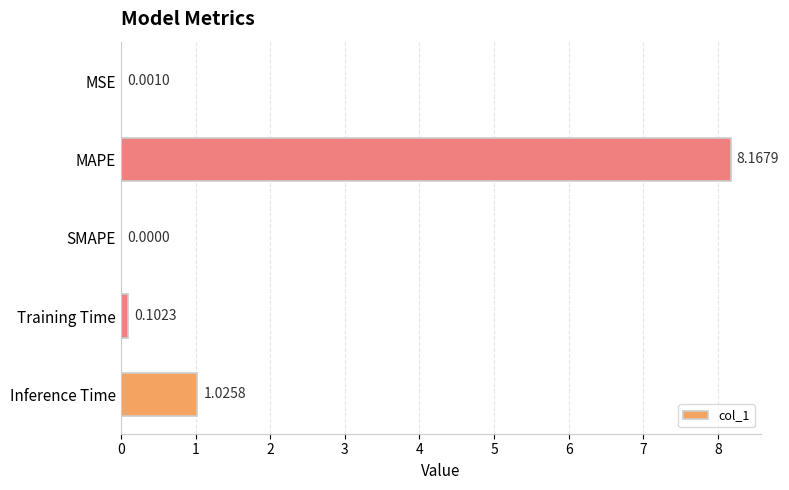

How many values are above zero?

4